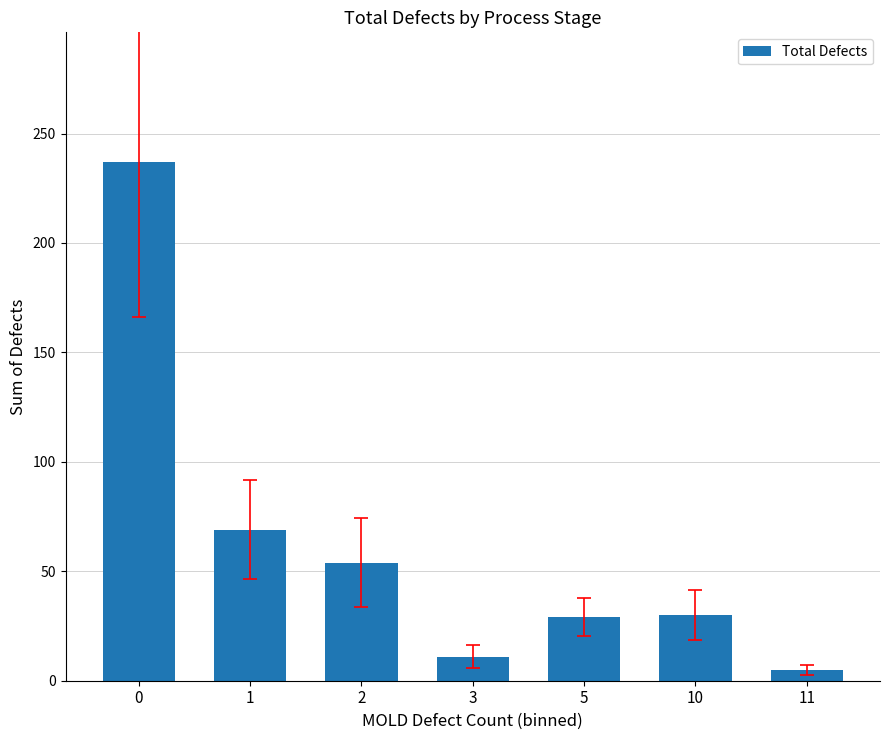

What is the sum of all values?

435